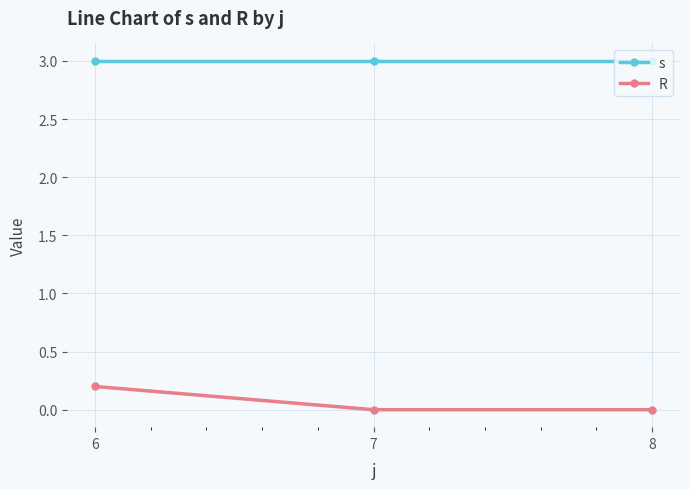

What is the spread (max minus min) of values at 7?

3.0